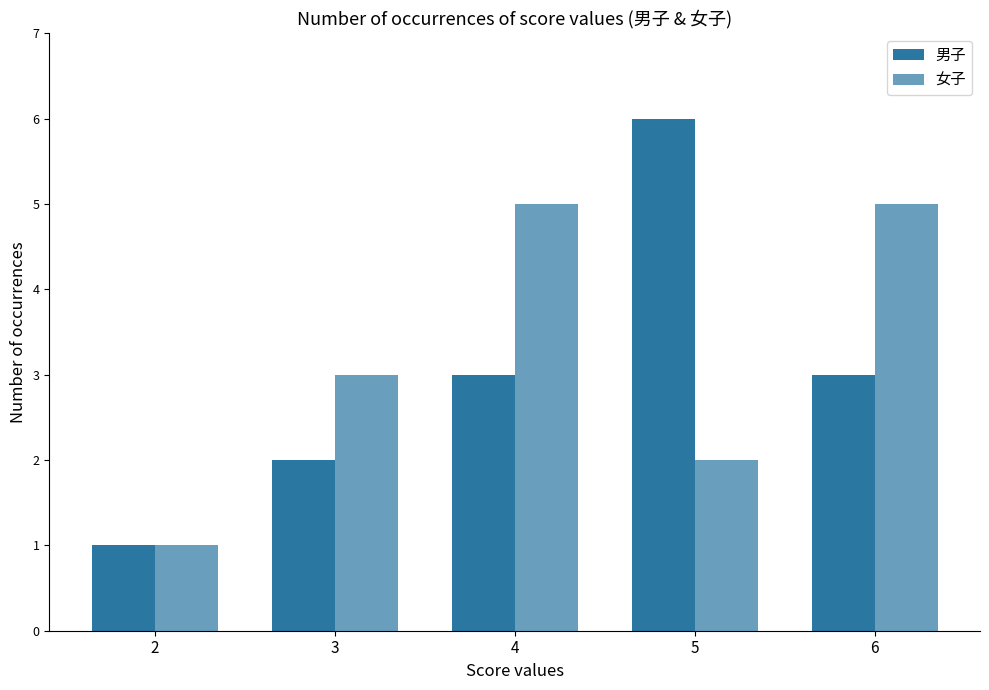

How many bars are there in each group?

2